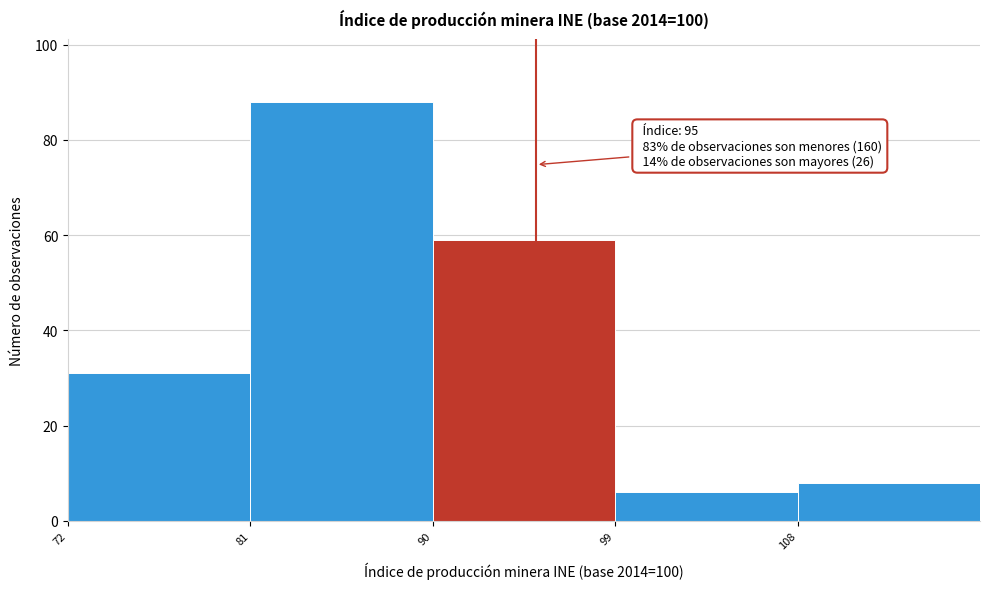

Over which range of the x-axis is the bar tallest?

81 to 90